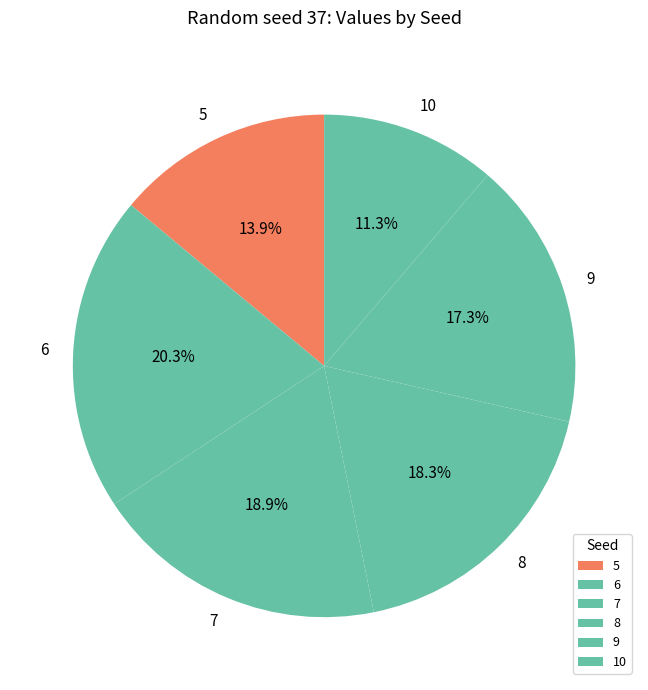

Combined, what portion of the pie is 8 and 7?

37.2%